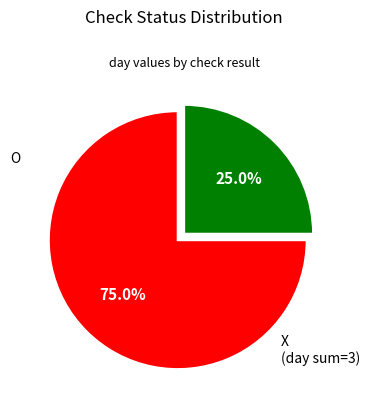

Does any single category account for the majority?

Yes